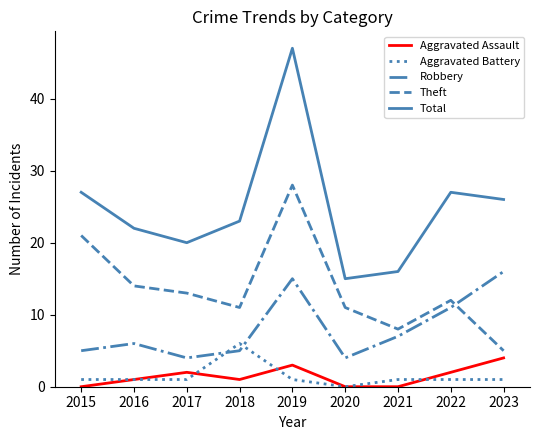

At 2021, list the series in order from largest to smallest.

Total, Theft, Robbery, Aggravated Battery, Aggravated Assault